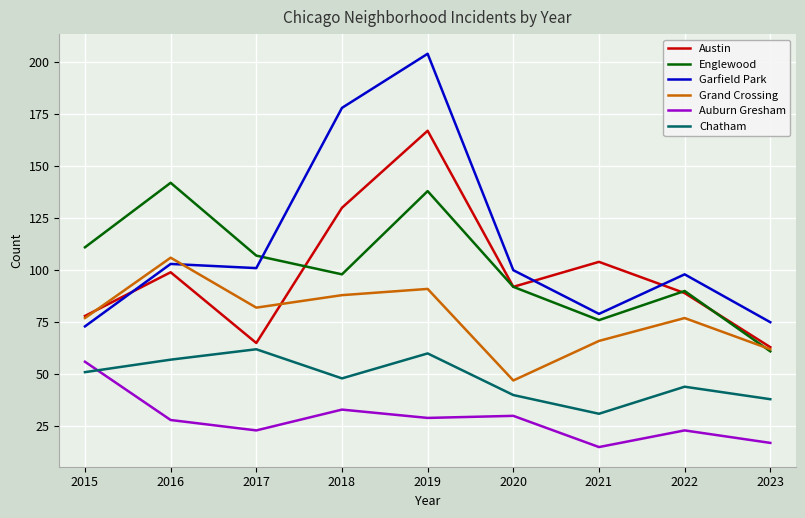

Which label corresponds to the largest value in the chart?

2019